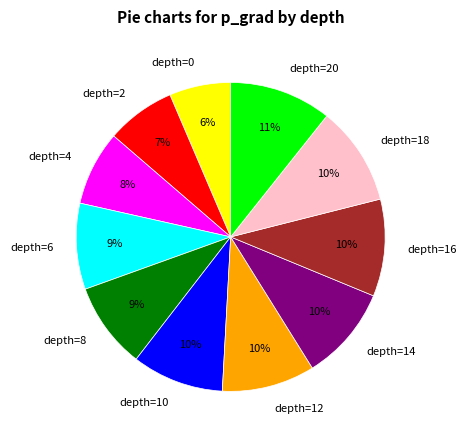

To the nearest percent, what percentage of the pie is depth=6?

9%